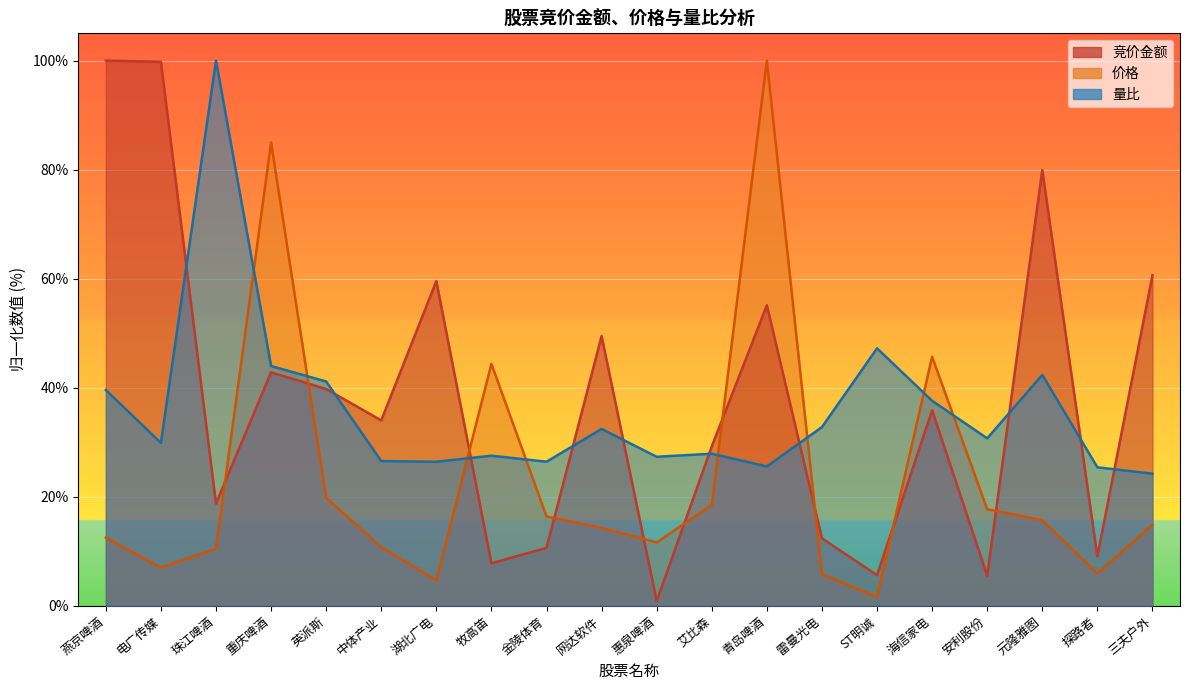

True or false: 竞价金额 has more than 0 points higher than both neighbors.

True